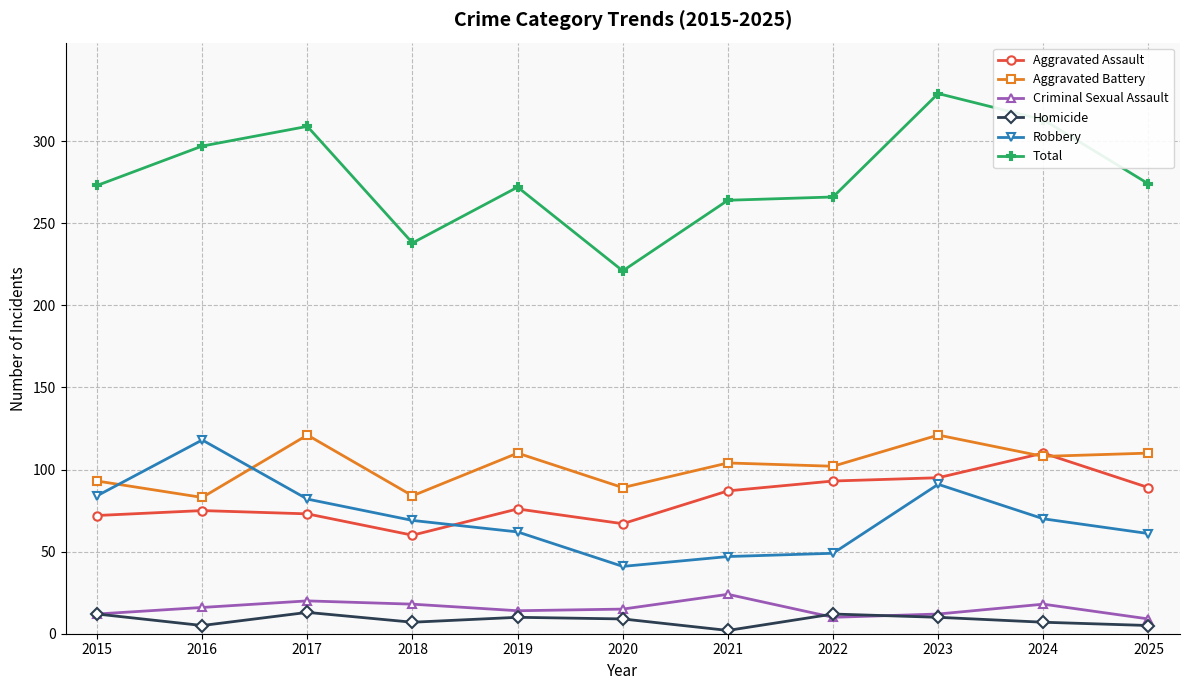

Is the value of Aggravated Battery at 2023 greater than the value of Criminal Sexual Assault at 2022?

Yes